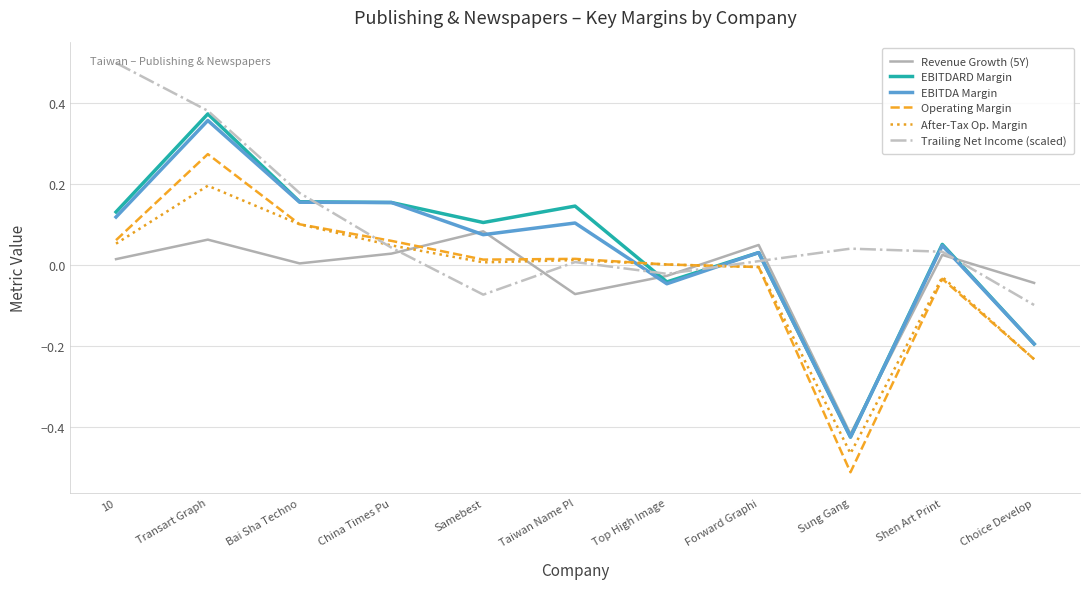

What is the sum of all EBITDARD Margin values?

0.5